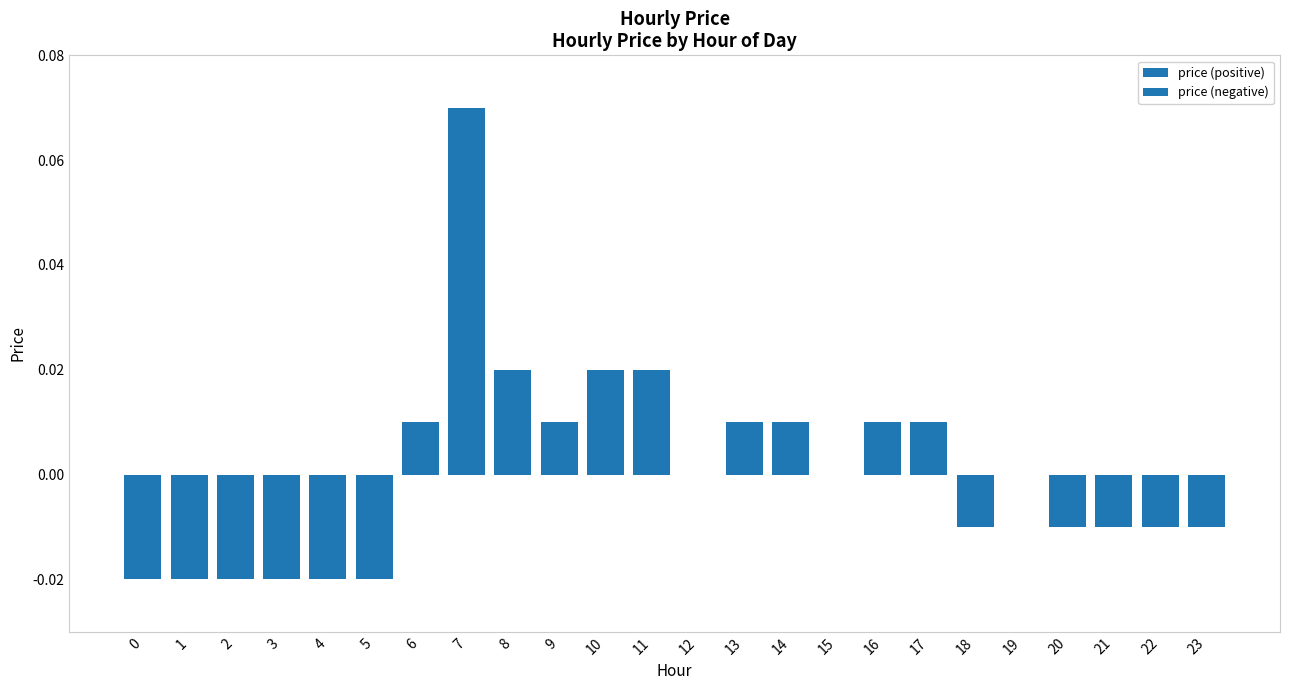

Reading left to right, list all the values displayed in this chart.

price (positive): 0=0.0	1=0.0	2=0.0	3=0.0	4=0.0	5=0.0	6=0.0	7=0.1	8=0.0	9=0.0	10=0.0	11=0.0	12=0.0	13=0.0	14=0.0	15=0.0	16=0.0	17=0.0	18=0.0	19=0.0	20=0.0	21=0.0	22=0.0	23=0.0
price (negative): 0=-0.0	1=-0.0	2=-0.0	3=-0.0	4=-0.0	5=-0.0	6=0.0	7=0.0	8=0.0	9=0.0	10=0.0	11=0.0	12=0.0	13=0.0	14=0.0	15=0.0	16=0.0	17=0.0	18=-0.0	19=0.0	20=-0.0	21=-0.0	22=-0.0	23=-0.0